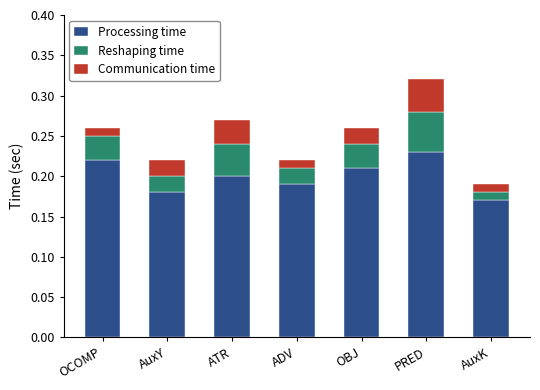

What is the sum of all Processing time values?

1.4